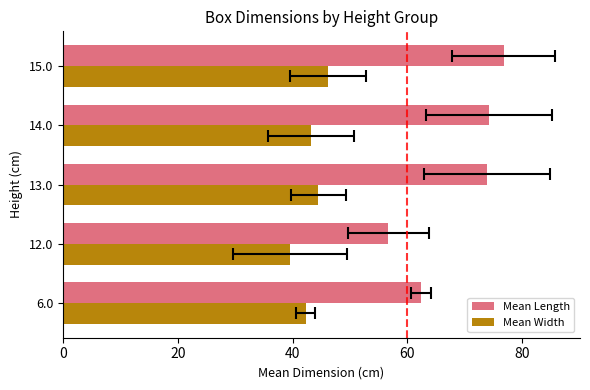

What is the maximum value shown in the chart?

76.8